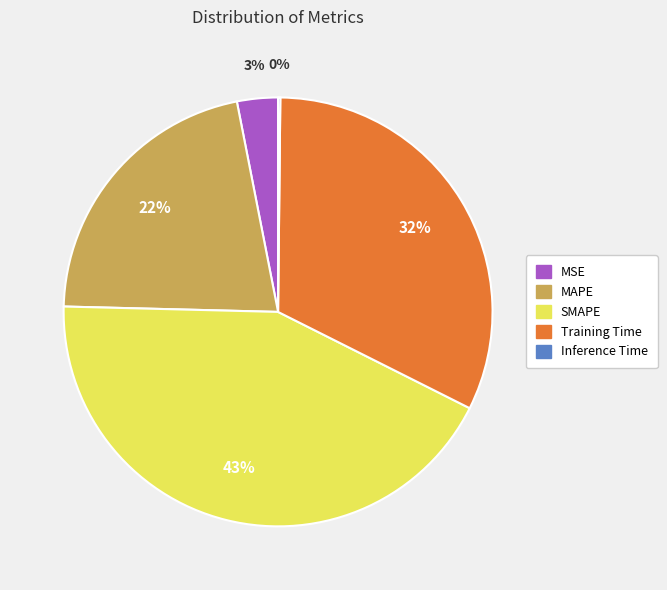

Does SMAPE account for over 50% of the chart?

No